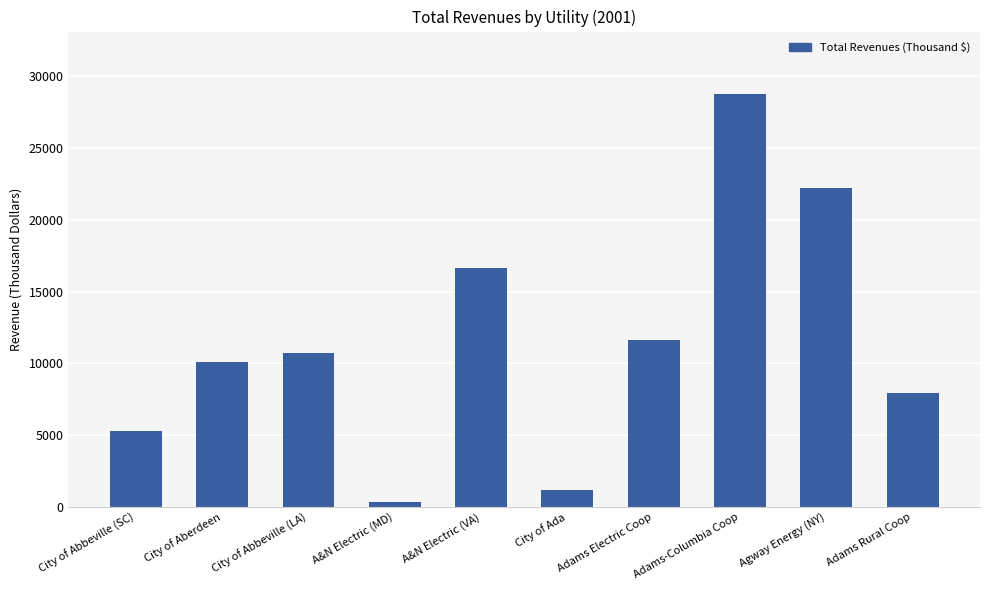

Reading left to right, transcribe all the data shown in this chart.

City of Abbeville (SC)=5316	City of Aberdeen=10093	City of Abbeville (LA)=10747	A&N Electric (MD)=336	A&N Electric (VA)=16666	City of Ada=1190	Adams Electric Coop=11614	Adams-Columbia Coop=28788	Agway Energy (NY)=22186	Adams Rural Coop=7956